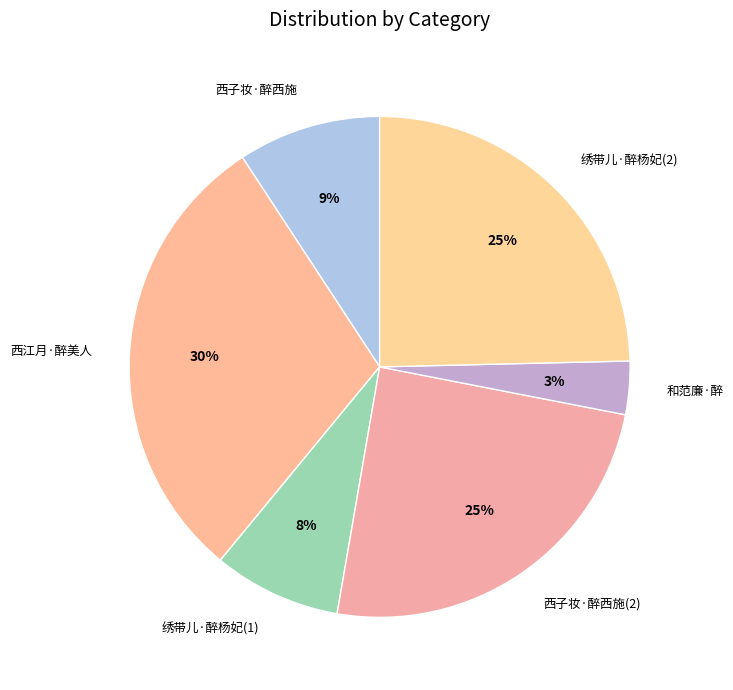

How many segments does this pie chart have?

6